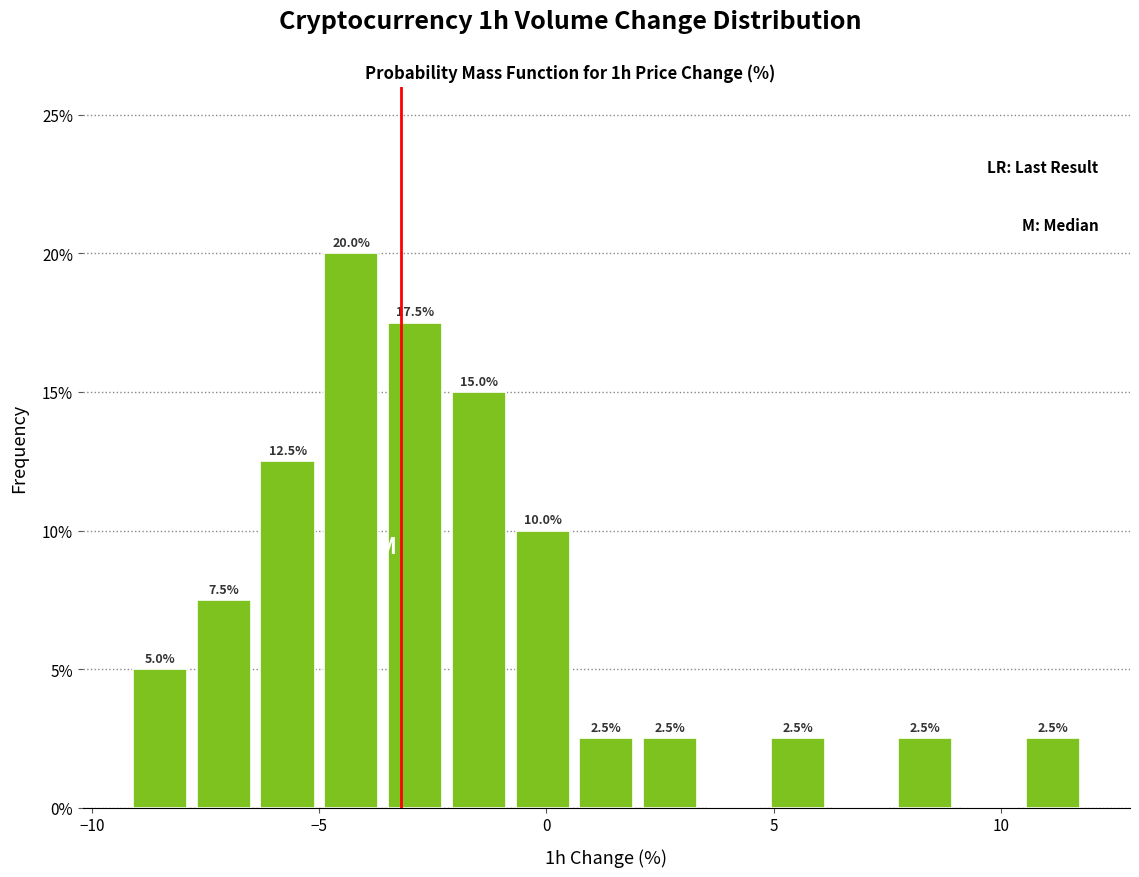

Read against the x-axis, roughly where is the centre of the tallest bar?

-4.5